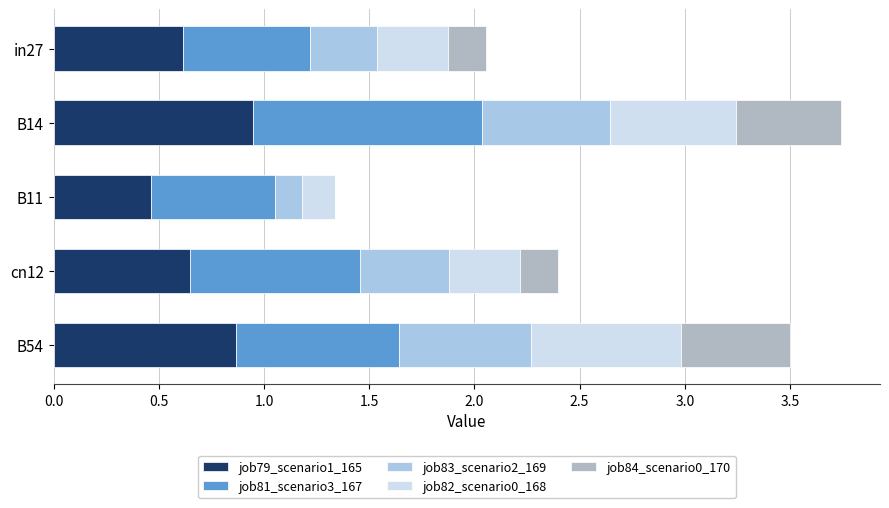

Count the number of data series in this chart.

5